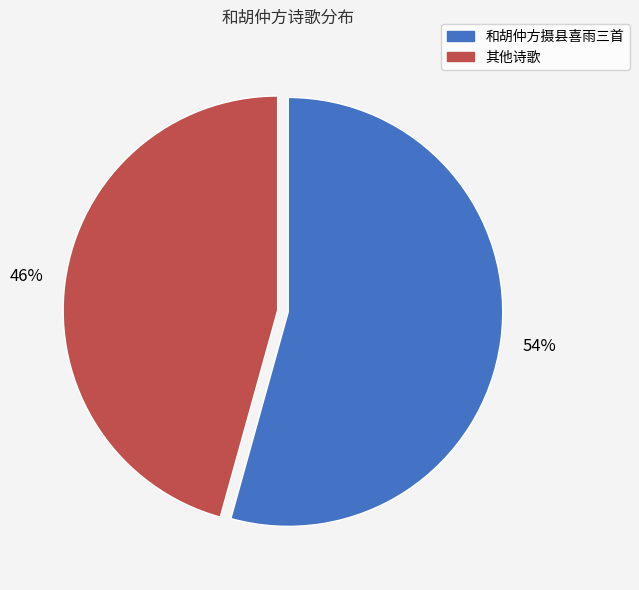

To the nearest percent, what is the average slice percentage?

50%